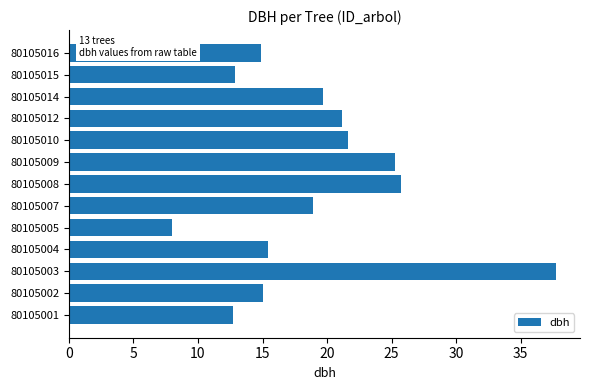

The chart shows a value of 21.1 at 80105012. True or false?

True